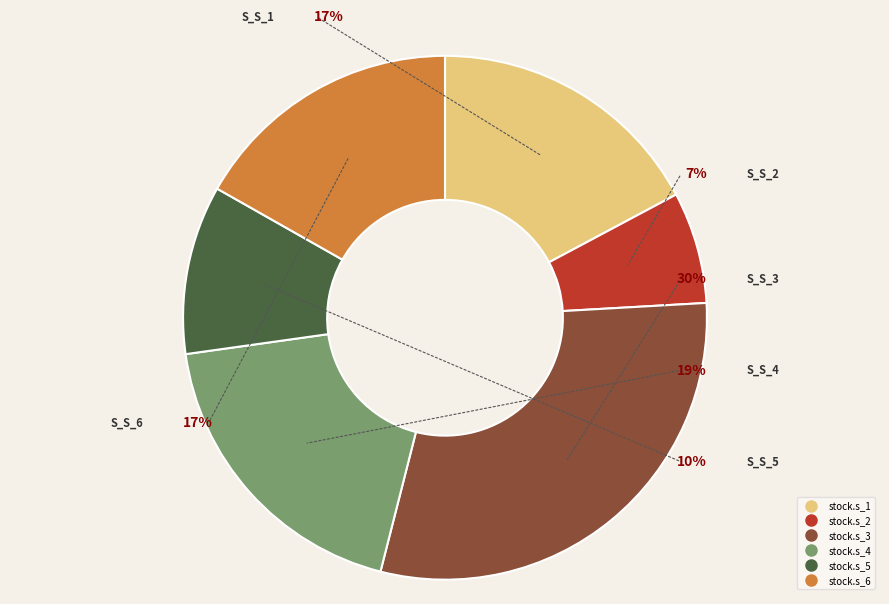

Rank the categories by value from highest to lowest.

stock.s_3, stock.s_4, stock.s_1, stock.s_6, stock.s_5, stock.s_2